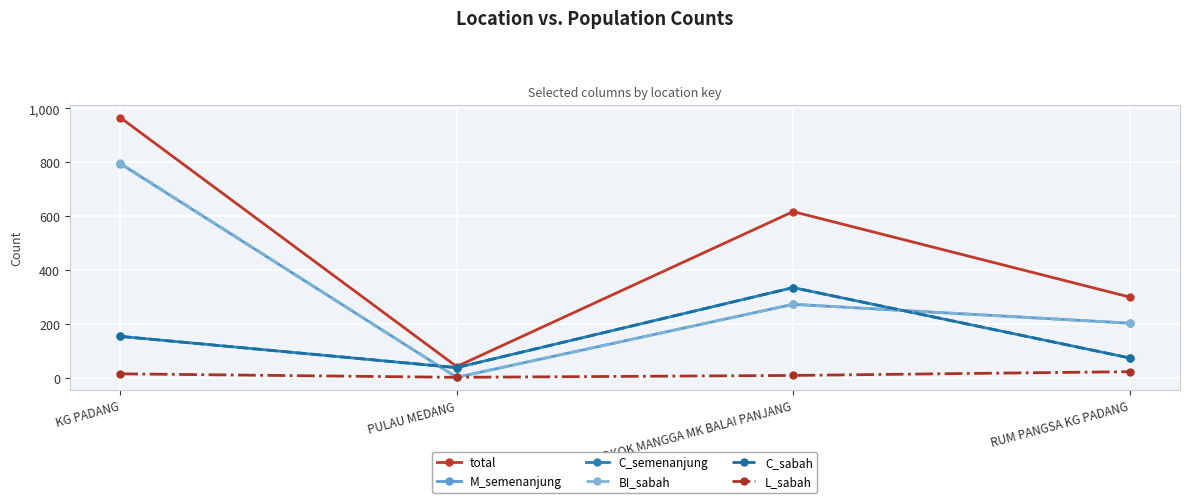

Is it true that BI_sabah equals 474 at KG PADANG?

False